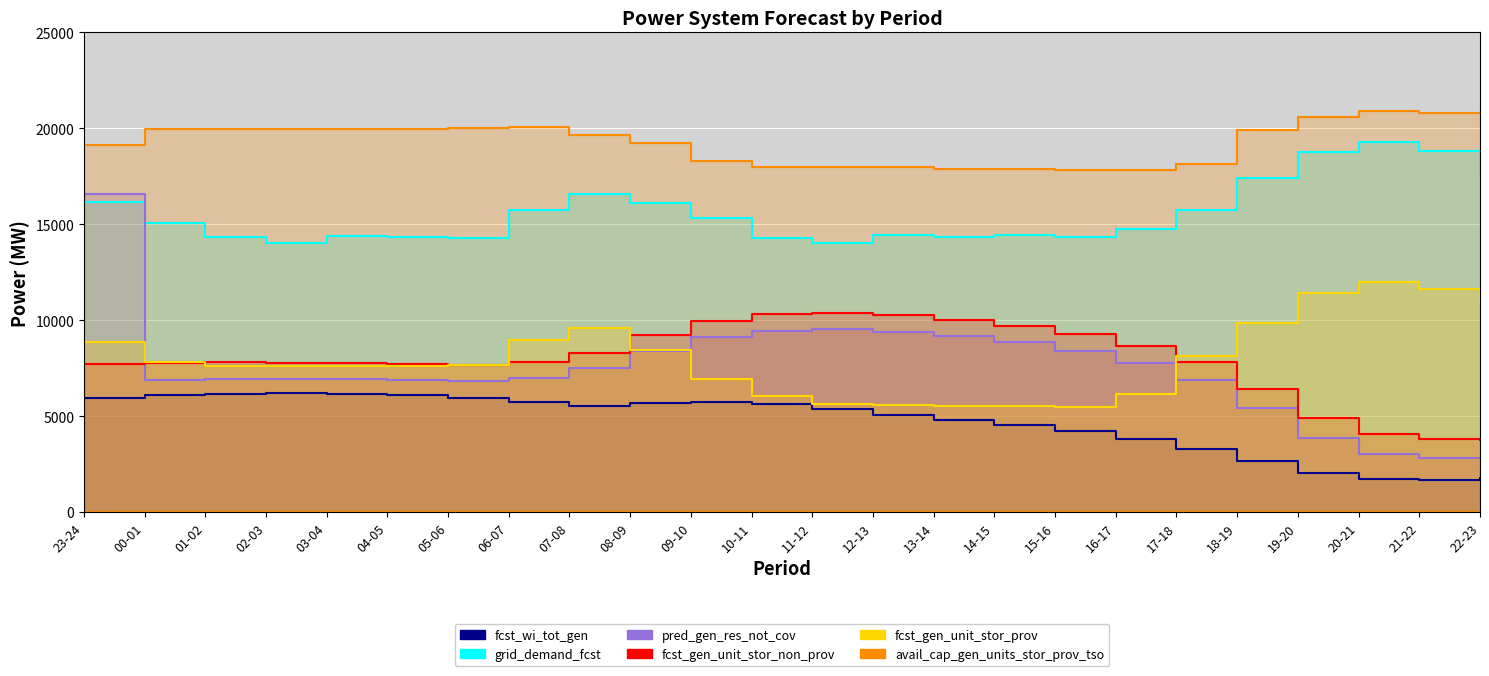

How many values in the avail_cap_gen_units_stor_prov_tso series exceed 19903?

11